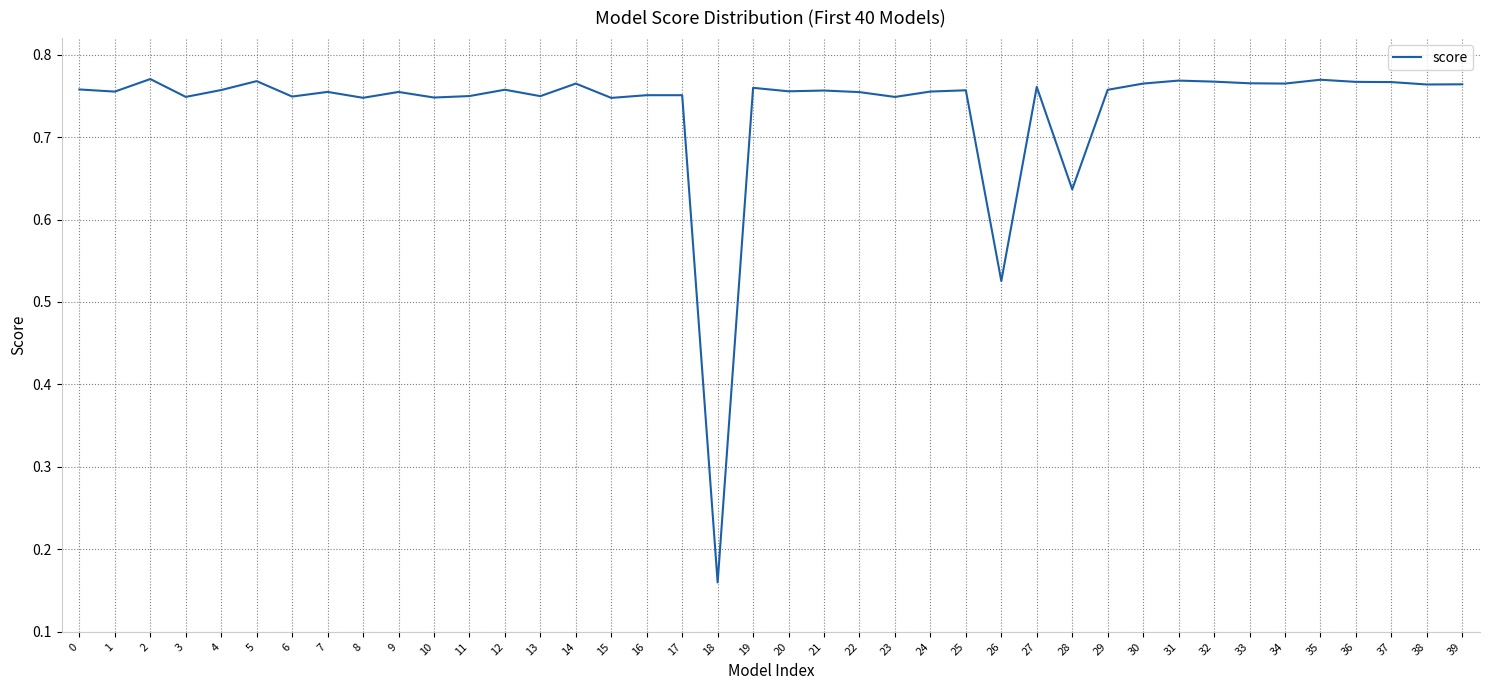

The chart shows a value of 1.2 at 3. True or false?

False